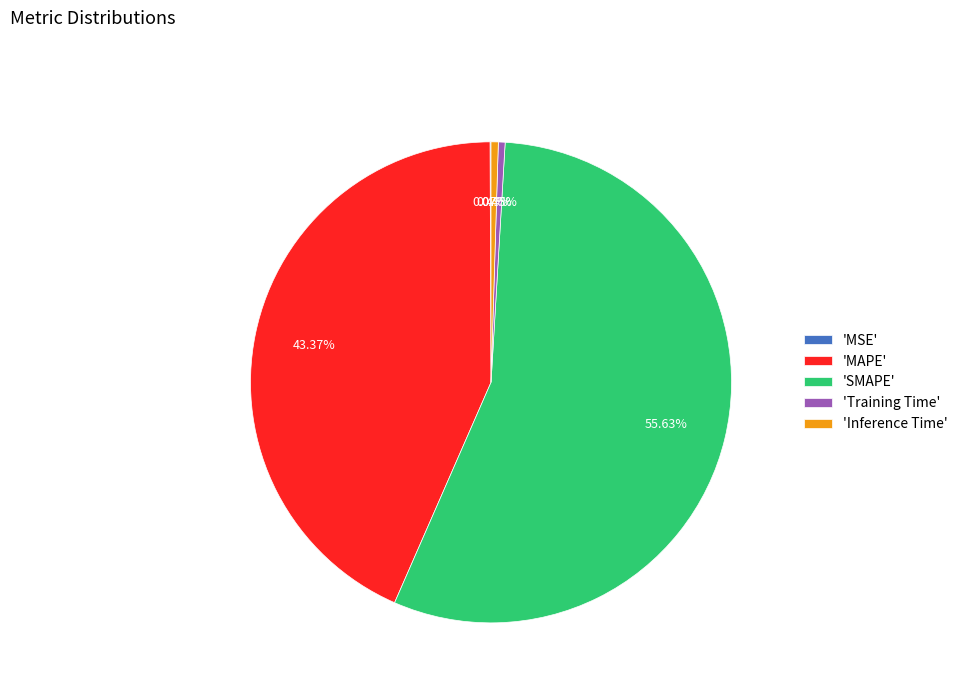

Which has a higher value, 'Training Time' or 'MAPE'?

'MAPE'